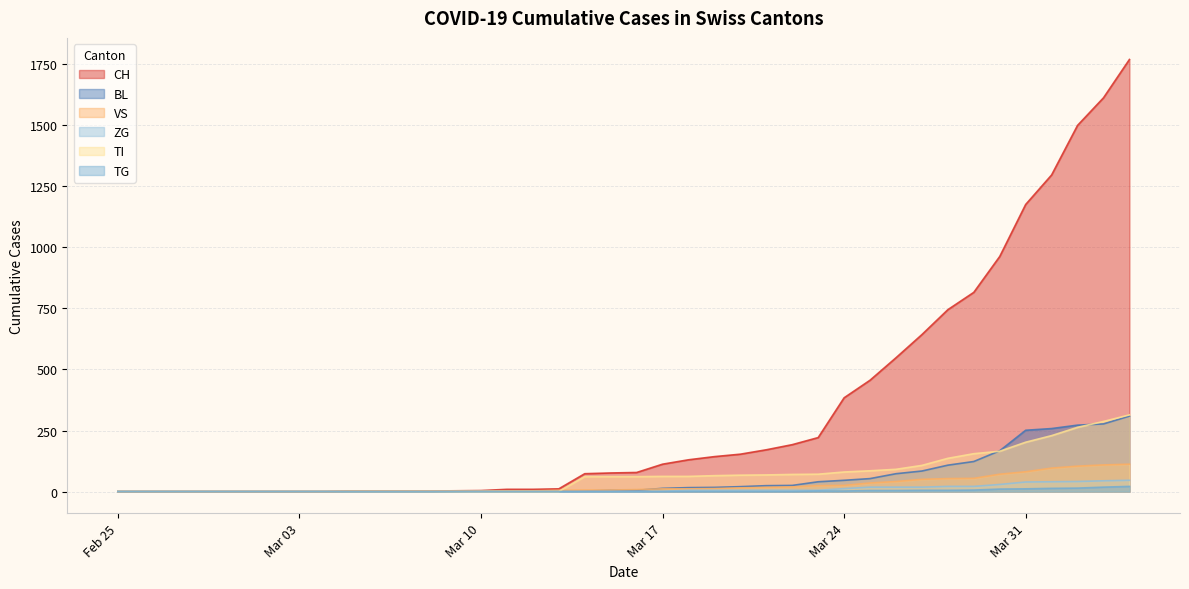

Which series has the largest range (max minus min)?

CH